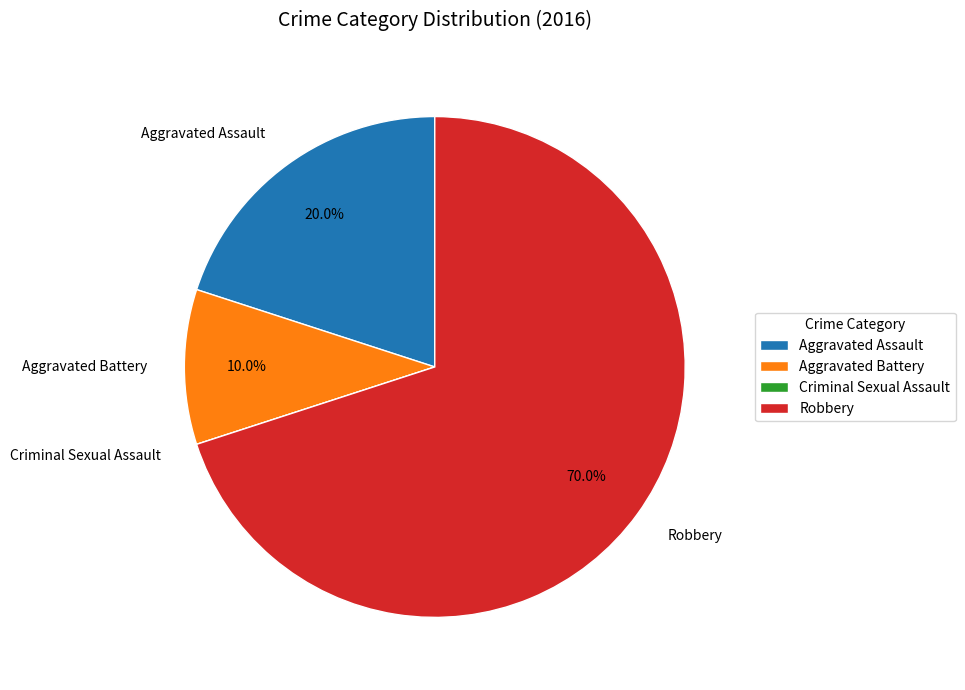

What portion of the pie excludes Robbery?

30.0%